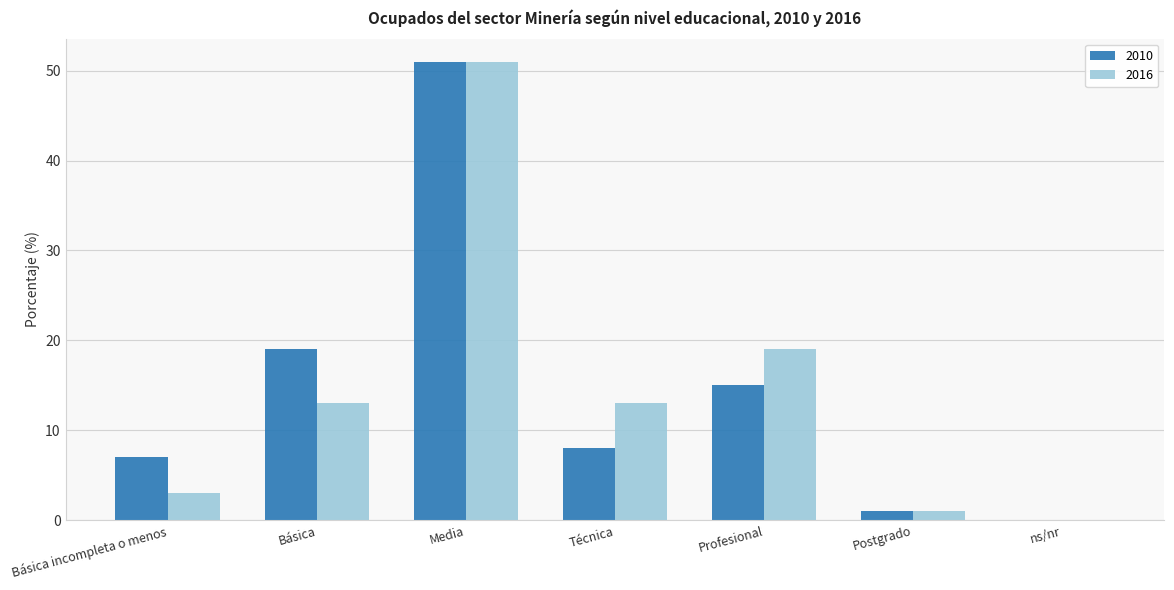

What is the sum of all 2010 values?

101